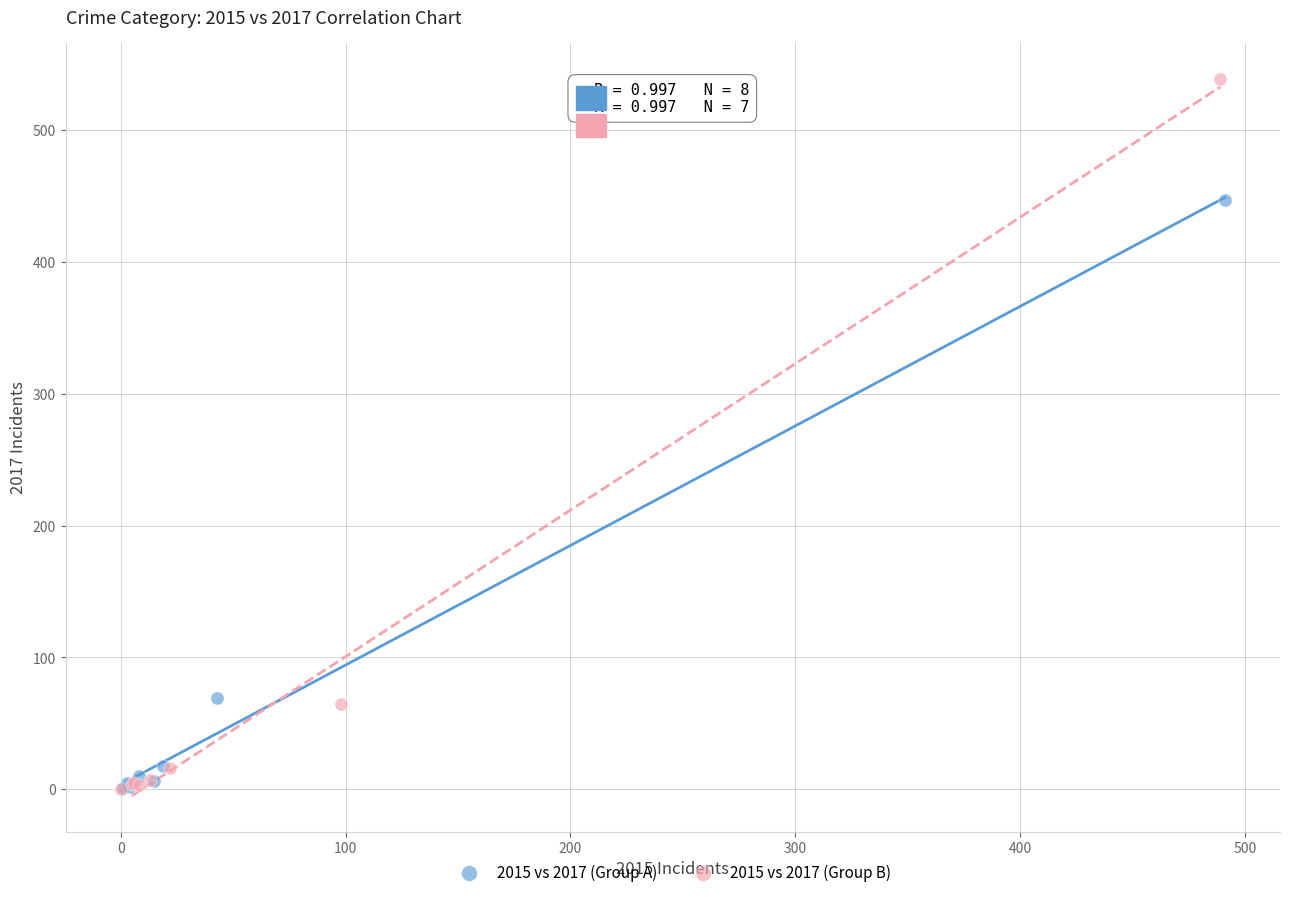

Which series contains the highest Y value?

2015 vs 2017 (Group B)